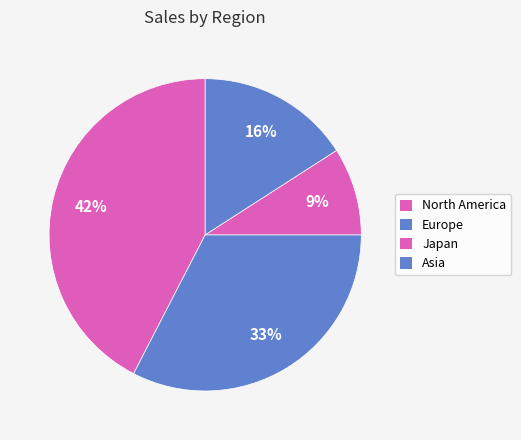

To the nearest percent, what is the difference between the largest and smallest slice percentages?

33%